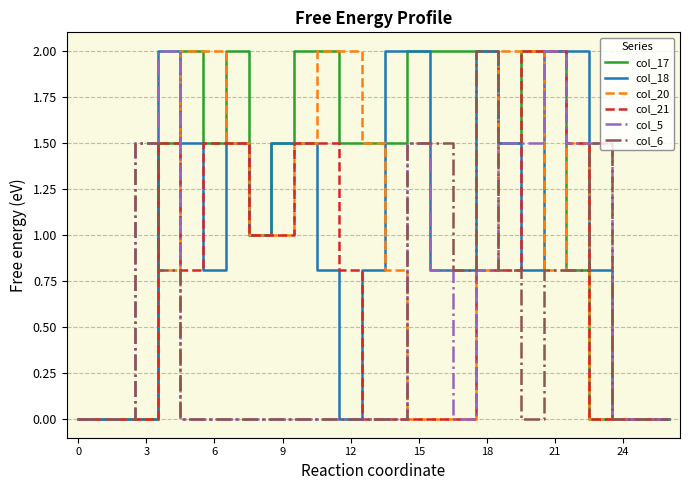

What is the maximum value for col_17?

2.0